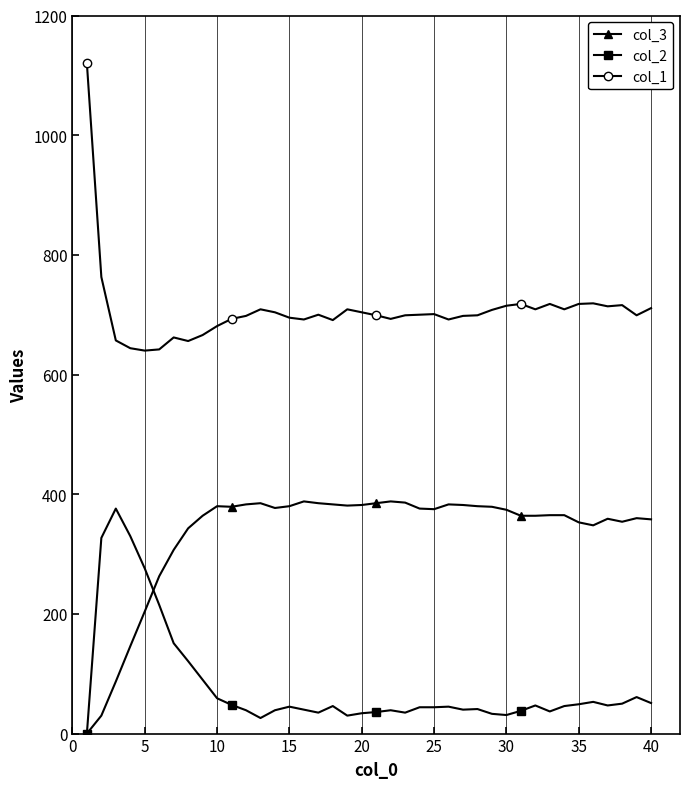

True or false: col_1 and col_3 cross at least once.

False